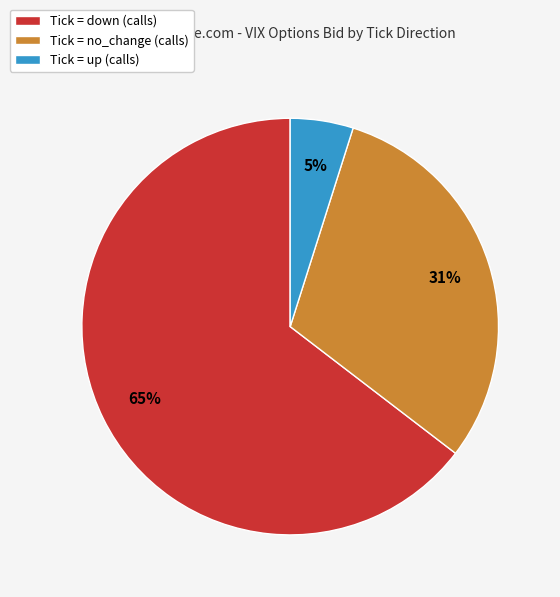

To the nearest percent, what percentage of the pie is Tick = no_change (calls)?

31%